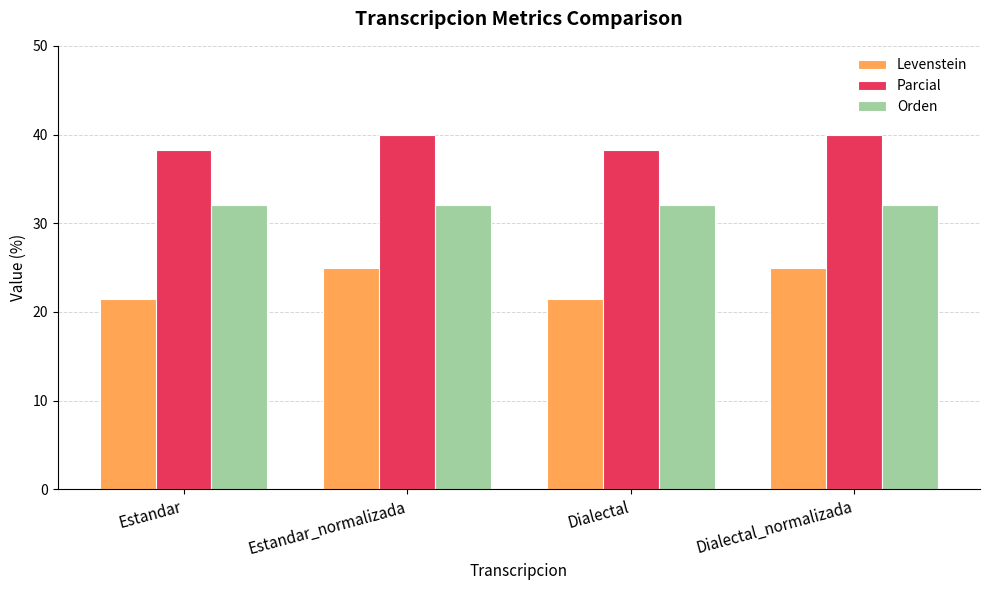

Which series changed the most between Estandar and Estandar_normalizada?

Levenstein